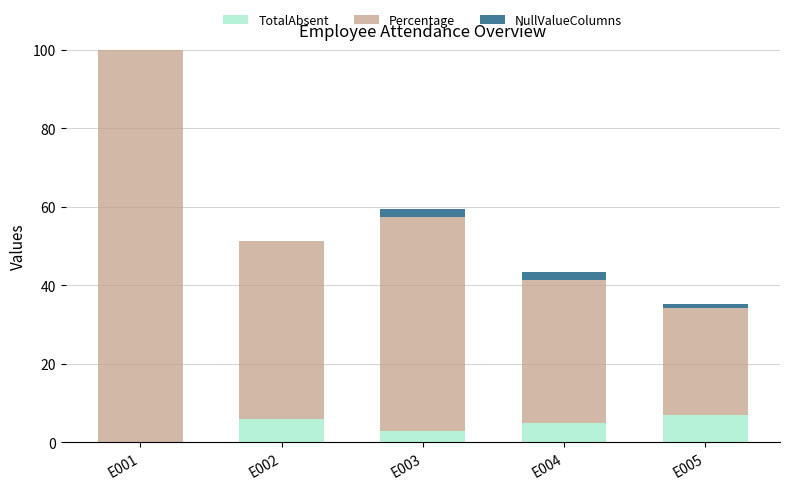

At which category is the sum across all series the highest?

E001